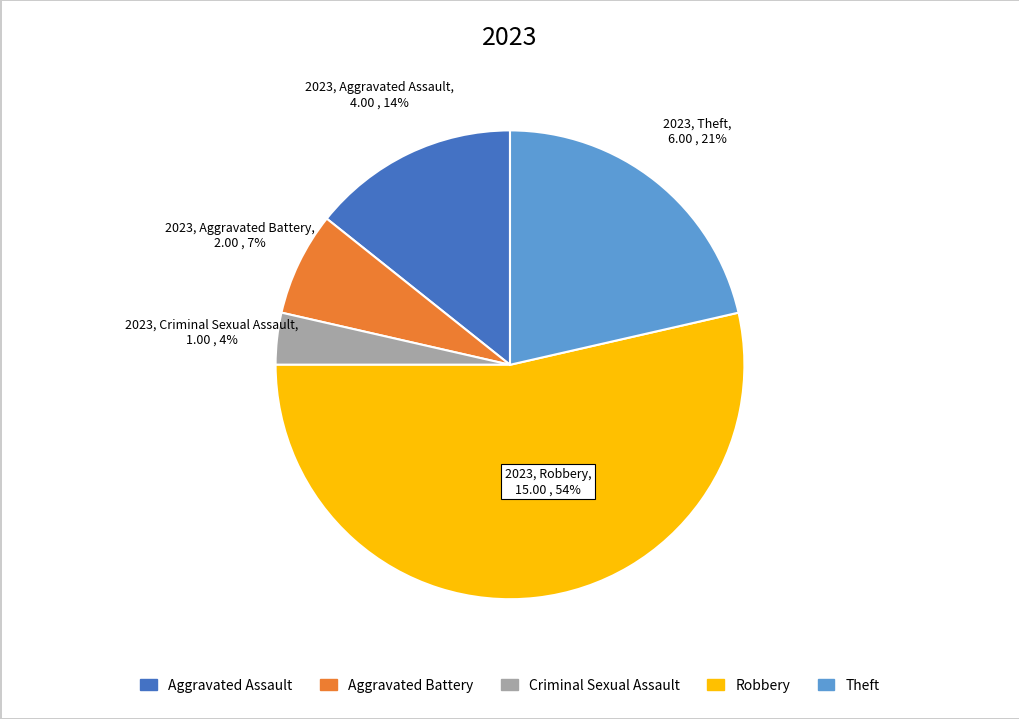

To the nearest percent, what is the average slice percentage?

20%